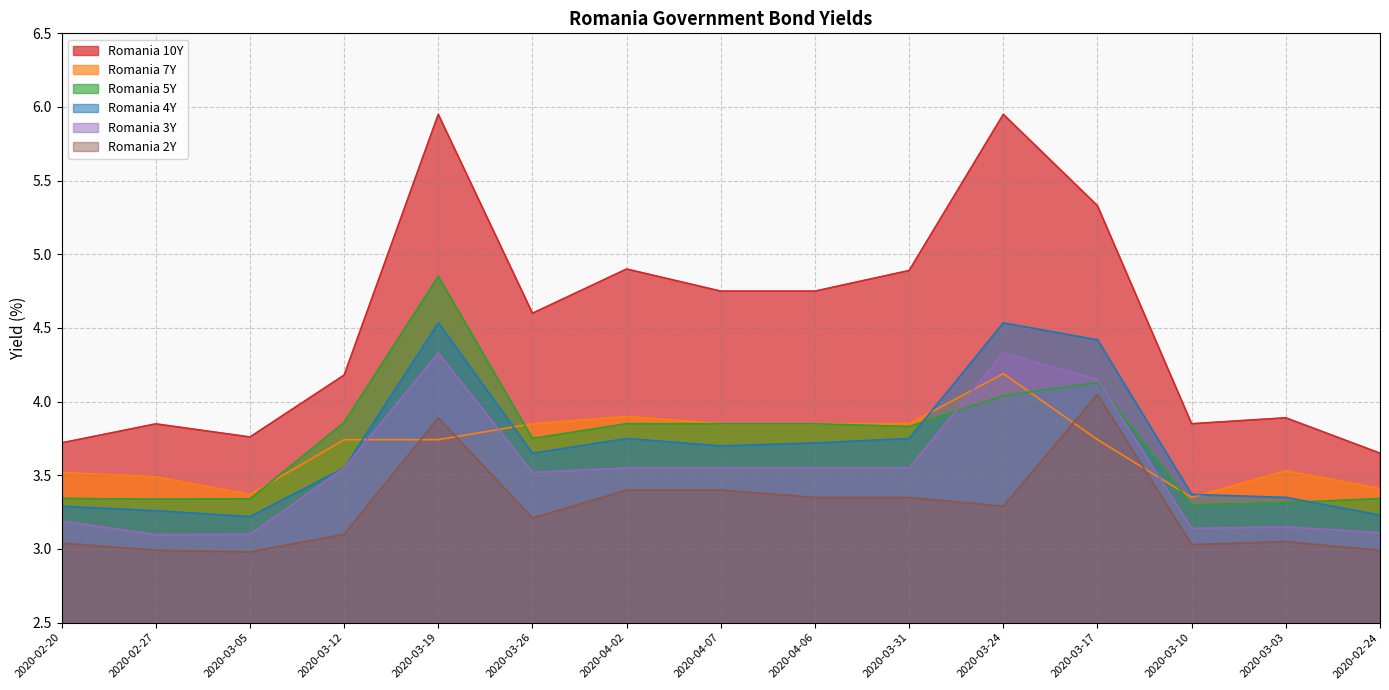

True or false: Romania 5Y has a value of 3.3 at 2020-02-24.

True